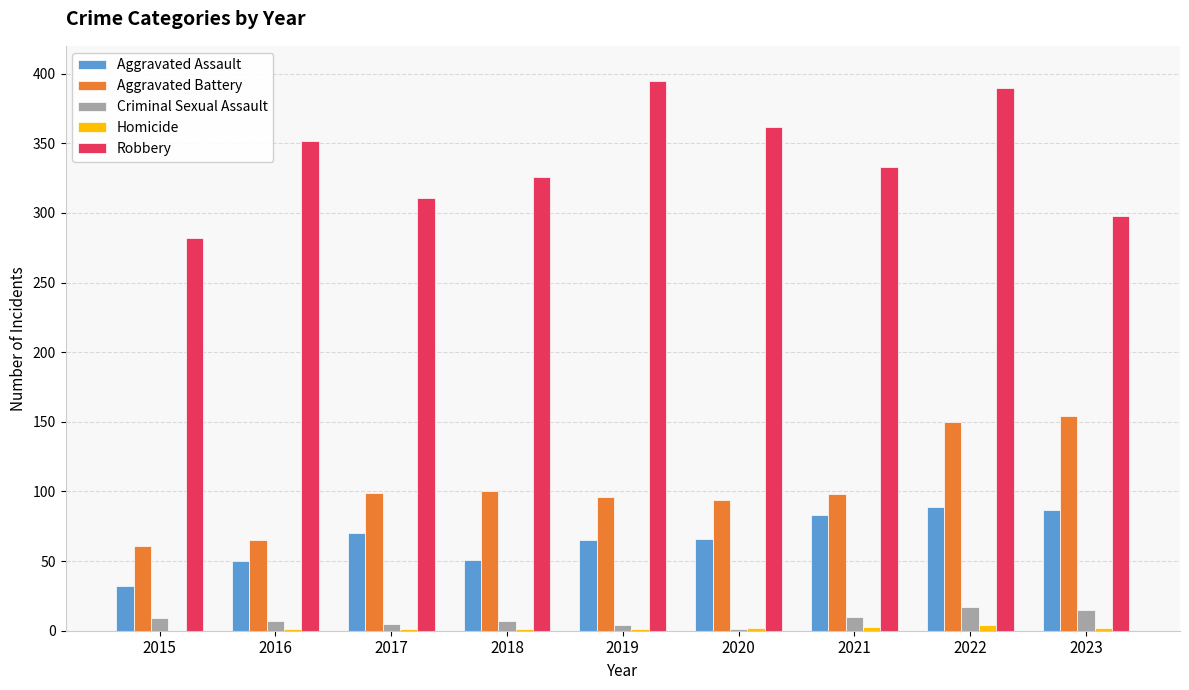

Are the bars grouped side by side (vs. stacked)?

Yes